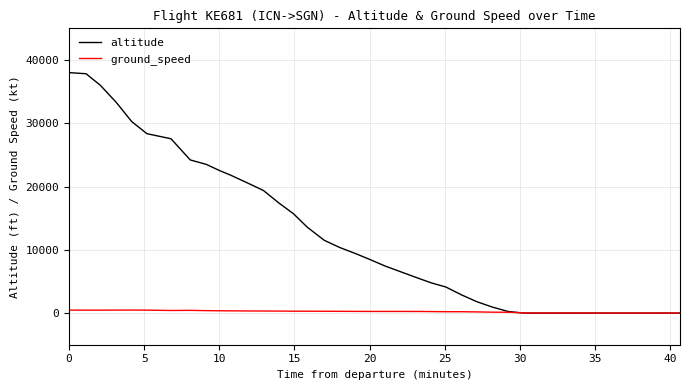

Rank the series by their maximum value, from lowest to highest.

ground_speed, altitude